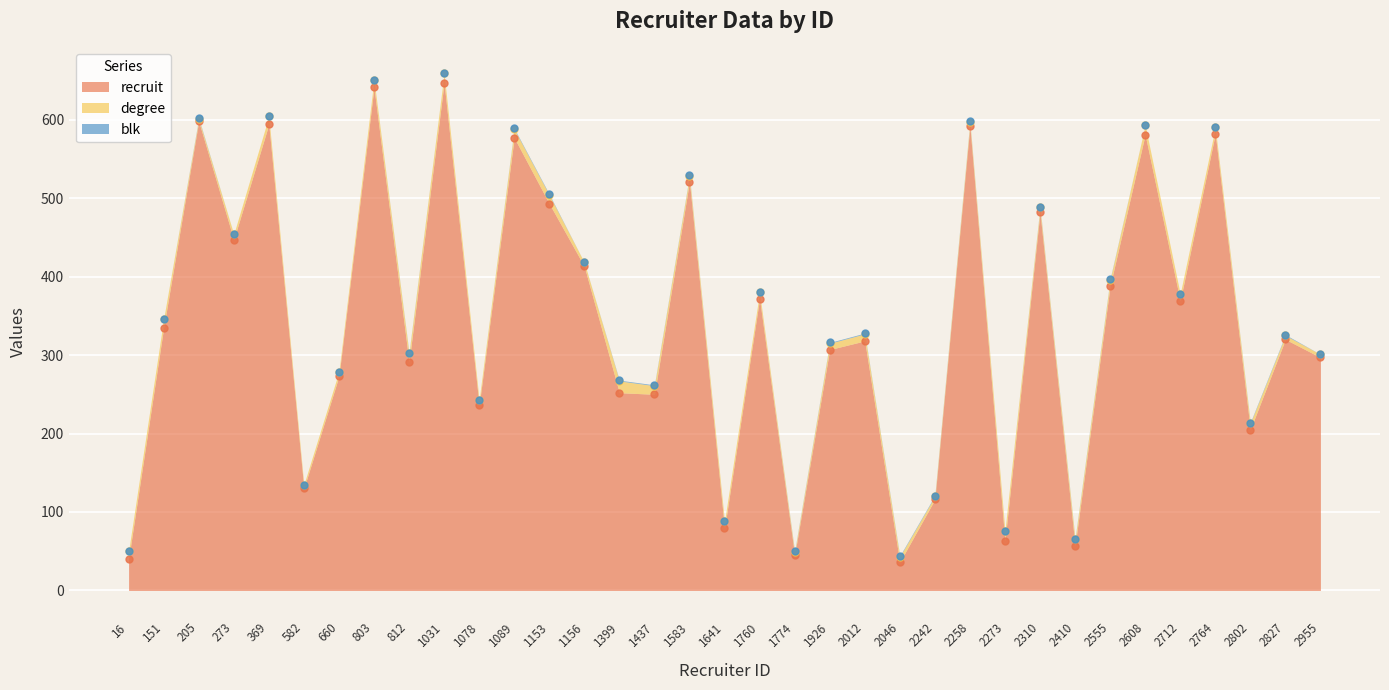

Reading left to right, list all the values displayed in this chart.

recruit: 16=40	151=335	205=598	273=447	369=594	582=130	660=273	803=641	812=291	1031=647	1078=236	1089=577	1153=493	1156=413	1399=252	1437=250	1583=521	1641=79	1760=372	1774=45	1926=307	2012=318	2046=36	2242=116	2258=592	2273=63	2310=482	2410=57	2555=388	2608=581	2712=369	2764=582	2802=205	2827=320	2955=297
degree: 16=10	151=11	205=3	273=7	369=10	582=5	660=6	803=10	812=11	1031=12	1078=7	1089=11	1153=11	1156=5	1399=15	1437=11	1583=7	1641=9	1760=8	1774=4	1926=8	2012=9	2046=7	2242=4	2258=5	2273=13	2310=6	2410=8	2555=8	2608=12	2712=9	2764=8	2802=8	2827=5	2955=4
blk: 16=0	151=0	205=1	273=0	369=0	582=0	660=0	803=0	812=1	1031=0	1078=0	1089=1	1153=1	1156=0	1399=1	1437=1	1583=1	1641=0	1760=0	1774=1	1926=1	2012=1	2046=1	2242=1	2258=1	2273=0	2310=1	2410=1	2555=1	2608=0	2712=0	2764=0	2802=1	2827=1	2955=0